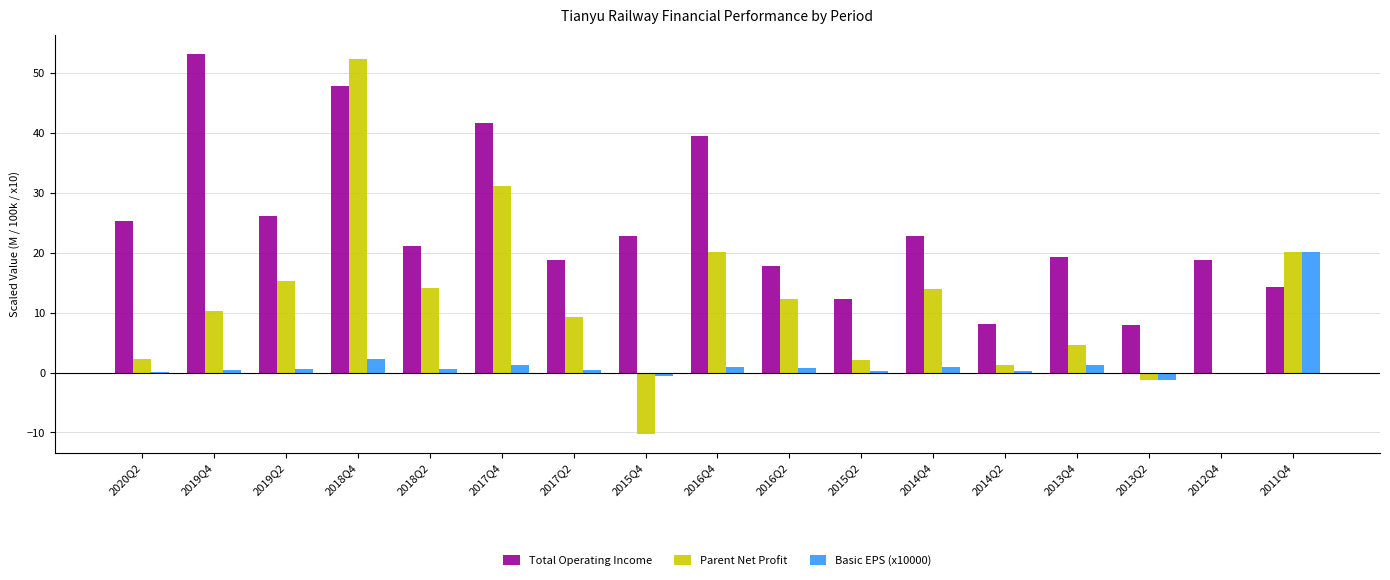

What are all the series names shown in the legend?

Total Operating Income, Parent Net Profit, Basic EPS (x10000)